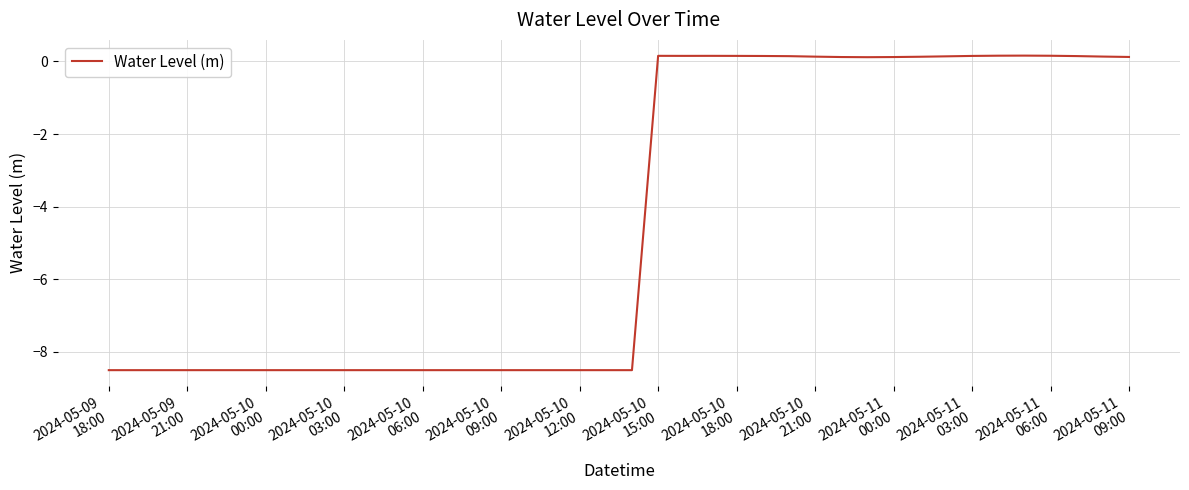

What is the difference between the maximum and minimum values?

8.7